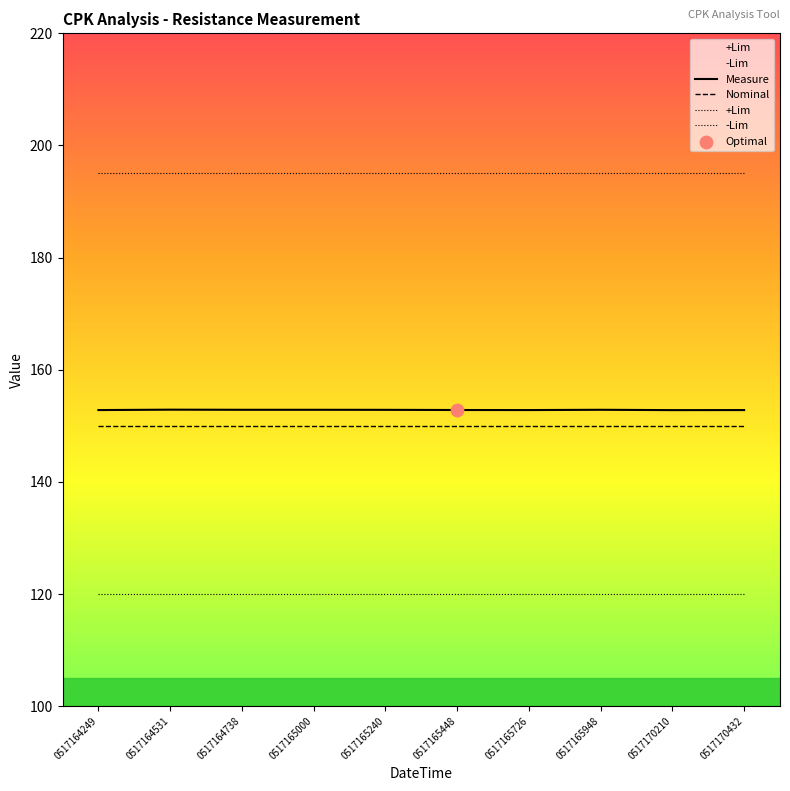

Is the value of Nominal at 0517165240 greater than the value of Measure at 0517165726?

No